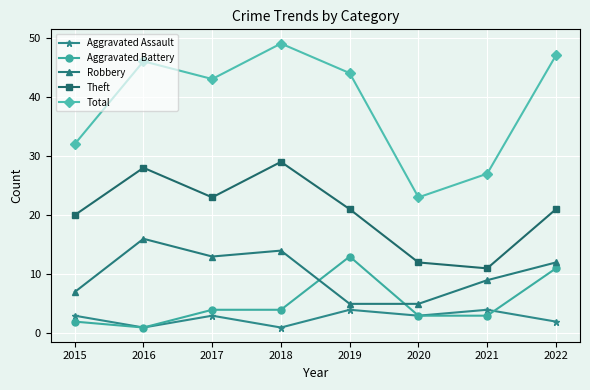

How many series are shown in this chart?

5